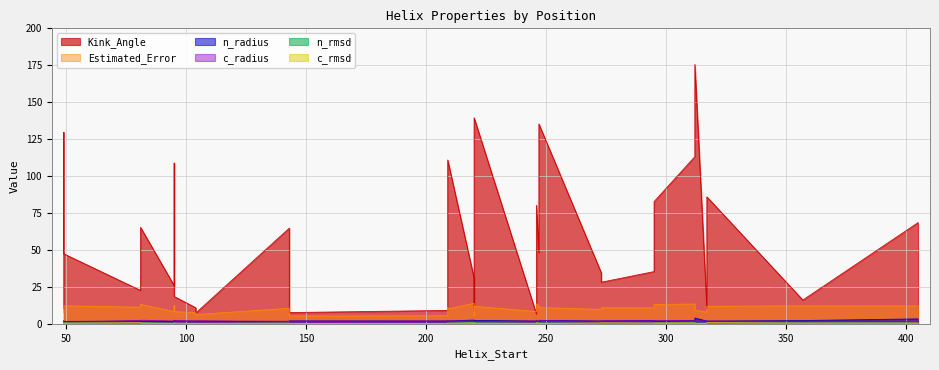

How many interior local valleys does the Kink_Angle series have?

9